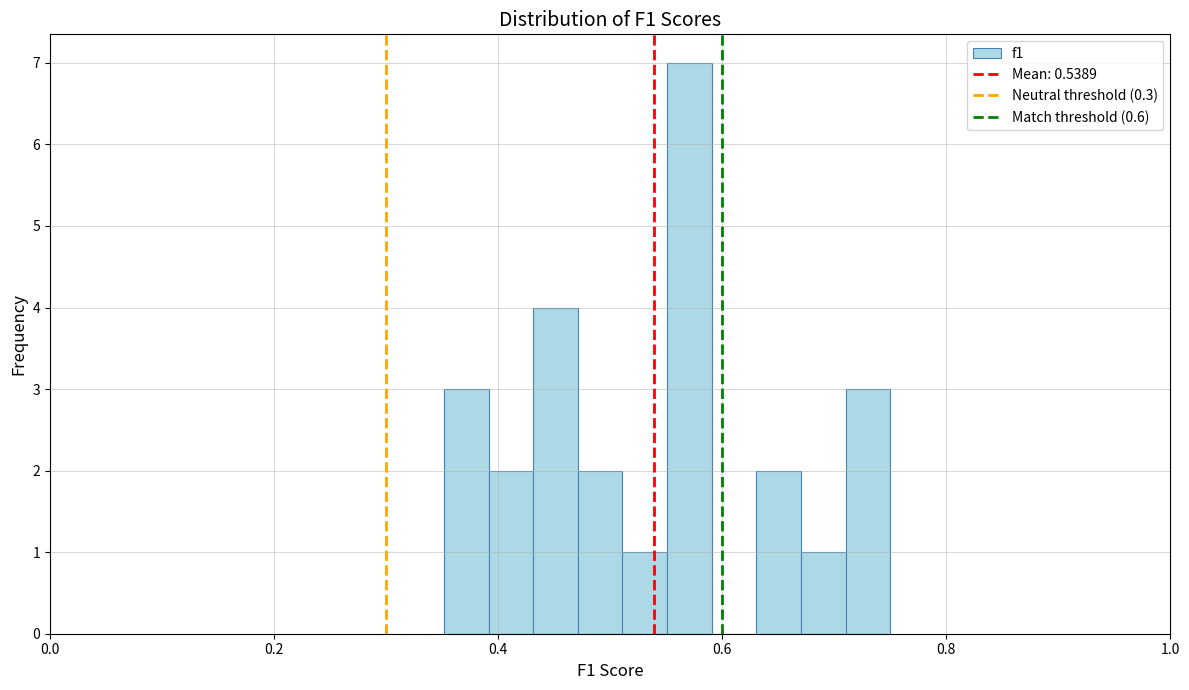

Read against the x-axis, roughly where is the centre of the tallest bar?

0.58